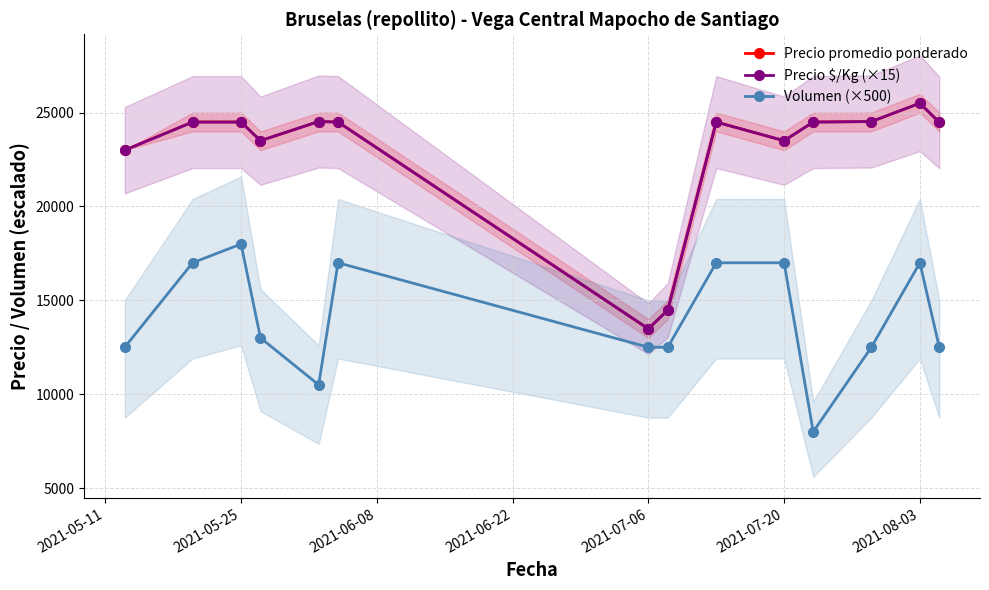

True or false: Precio $/Kg (×15) and Volumen (×500) intersect in this chart.

False